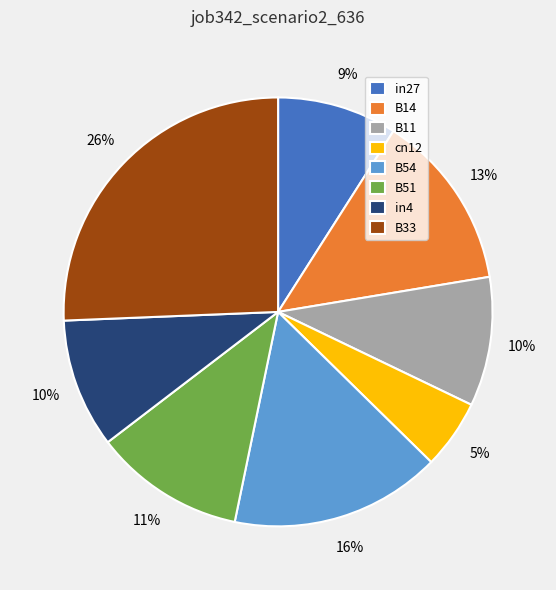

How many segments does this pie chart have?

8